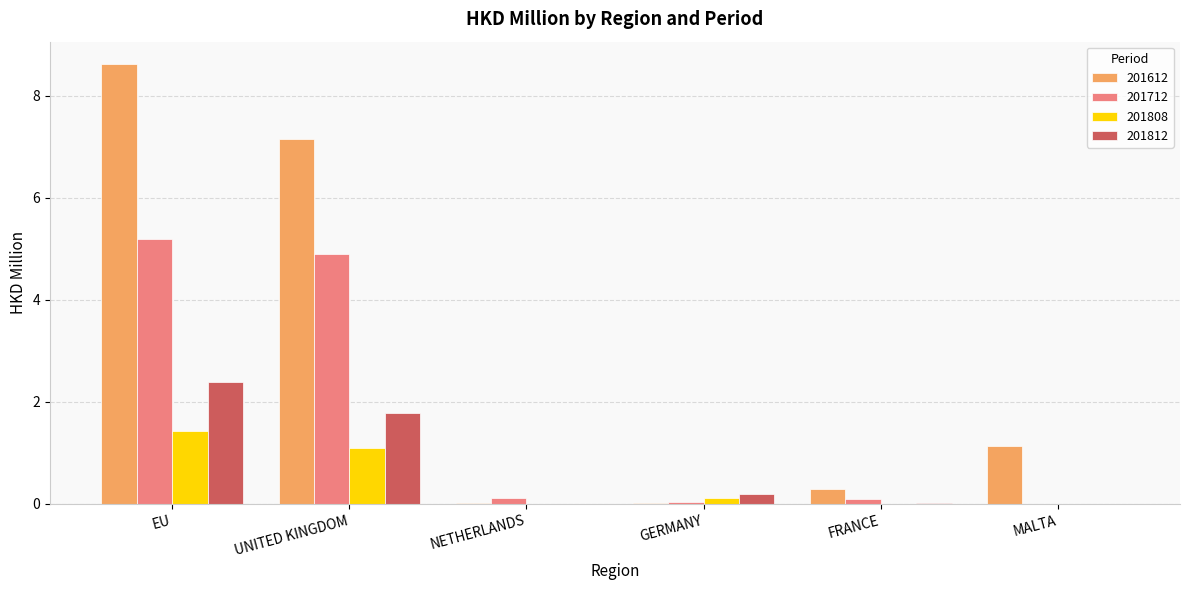

What is the approximate value of 201612 at EU?

8.6